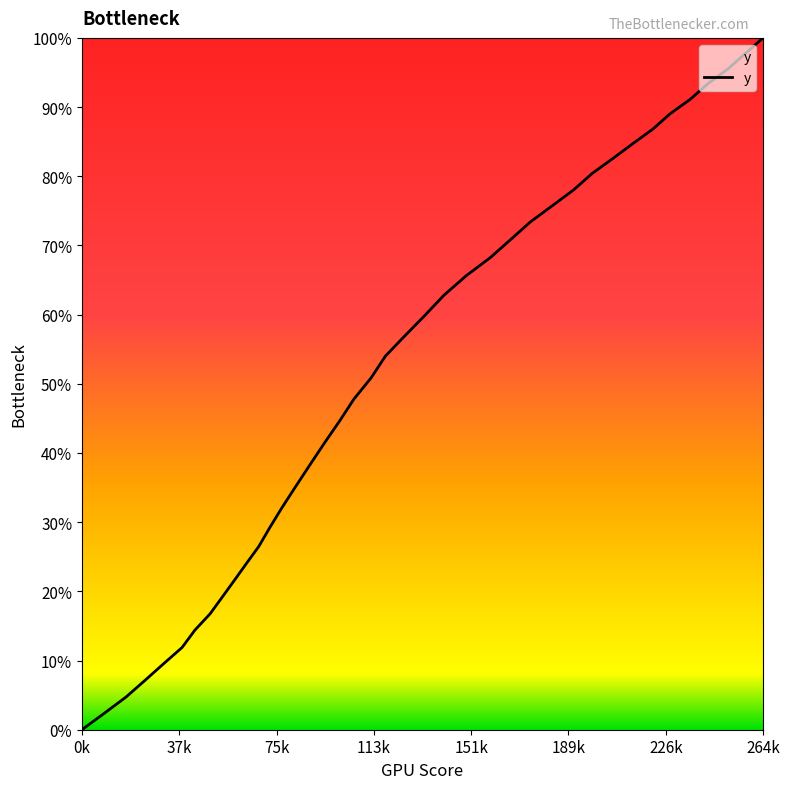

What is the difference between the maximum and minimum values?

100.0